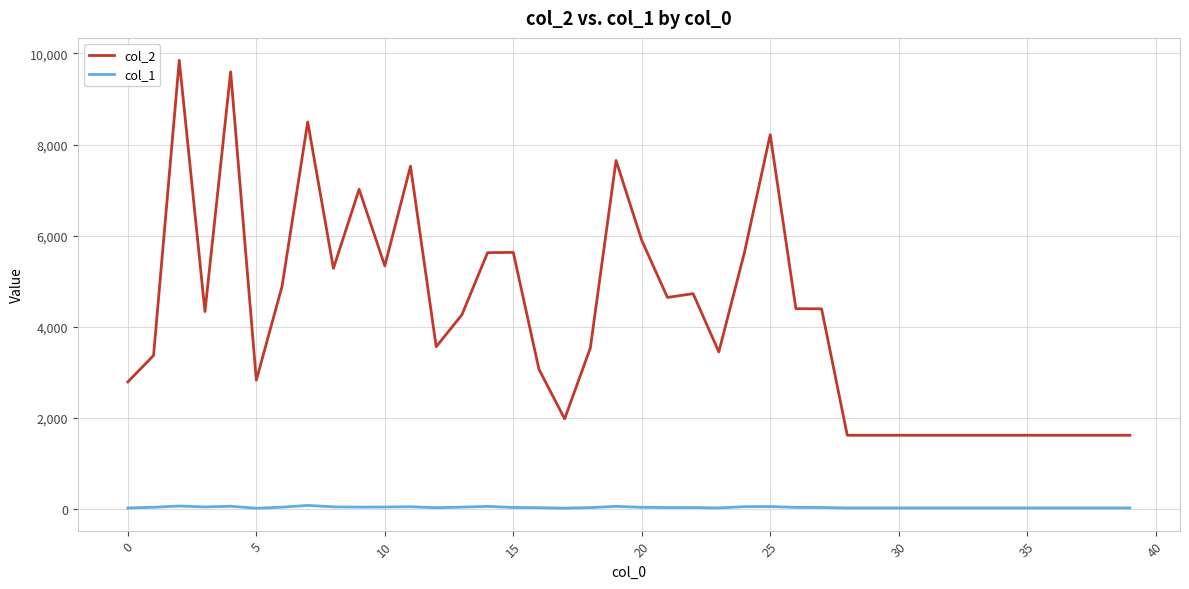

True or false: col_1 and col_2 cross at least once.

False